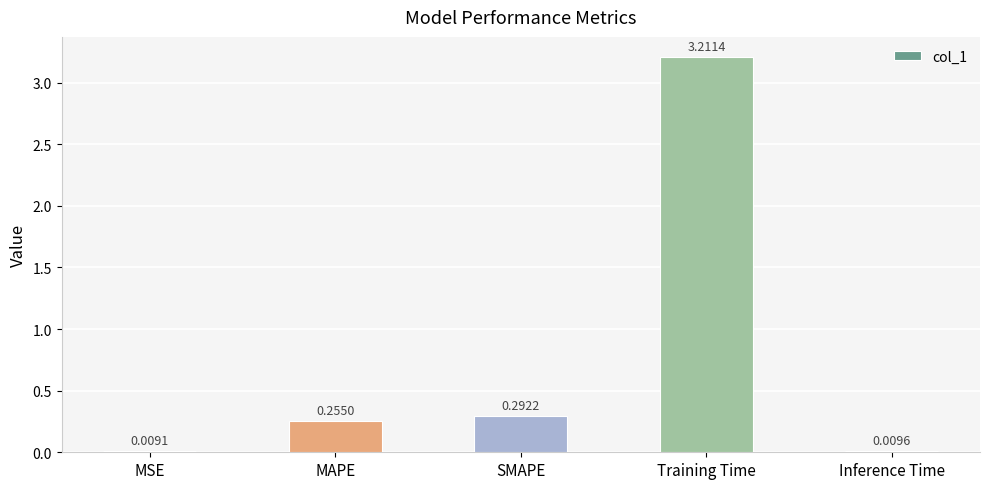

Is it true that the value at SMAPE is 0.1?

False